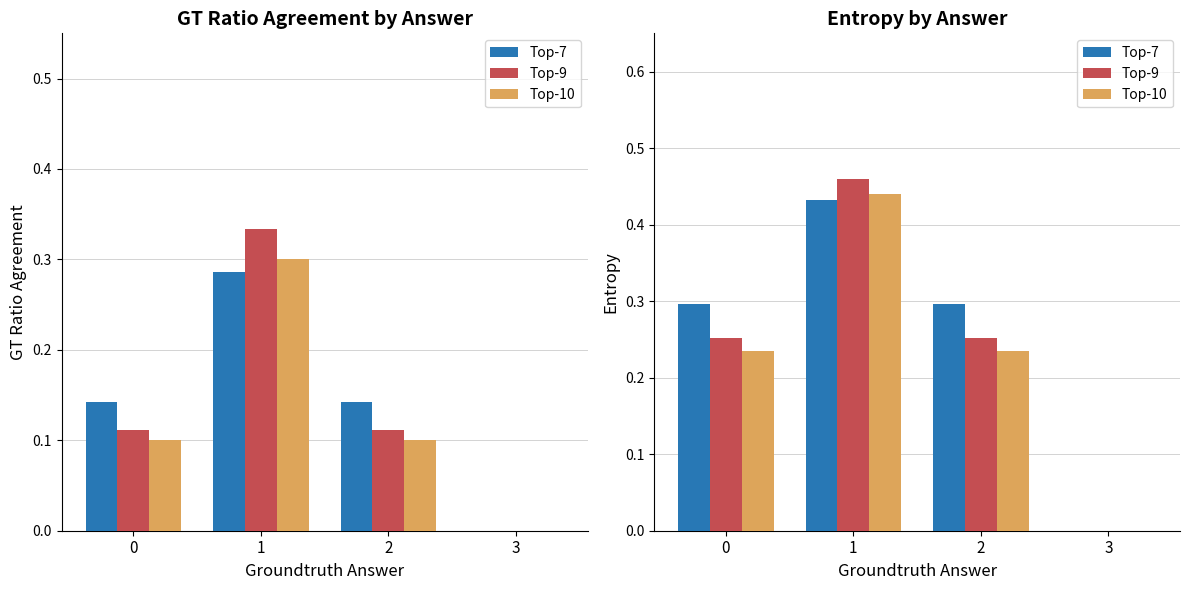

Is the value of Top-10 at 0 greater than the value of Top-9 at 0?

No